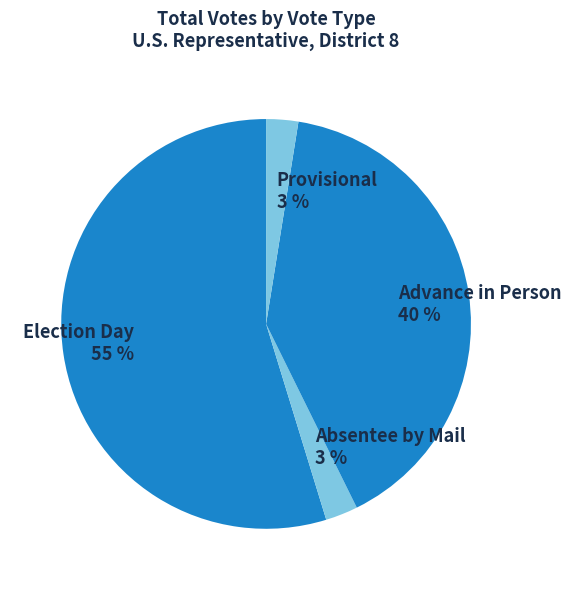

Which category has the biggest portion of the pie?

Election Day